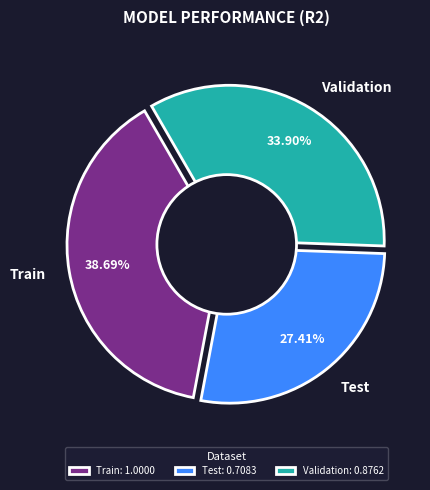

Rank the categories by value from lowest to highest.

Test, Validation, Train